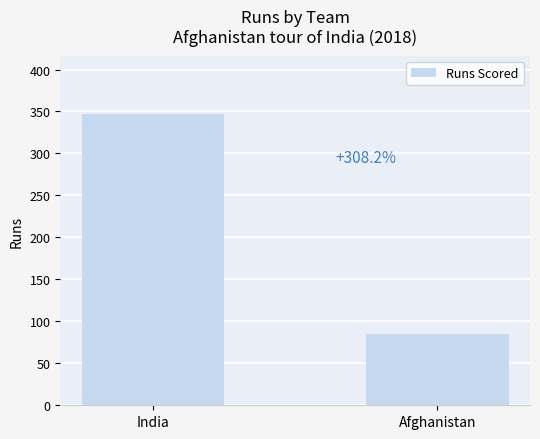

What is the value of the 1st bar from the left?

347